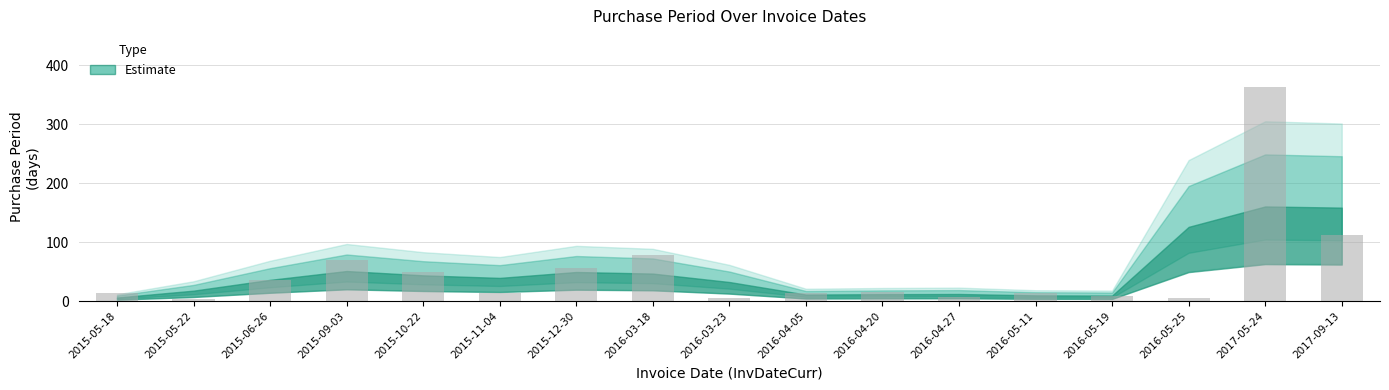

Count the number of categories in the chart.

17